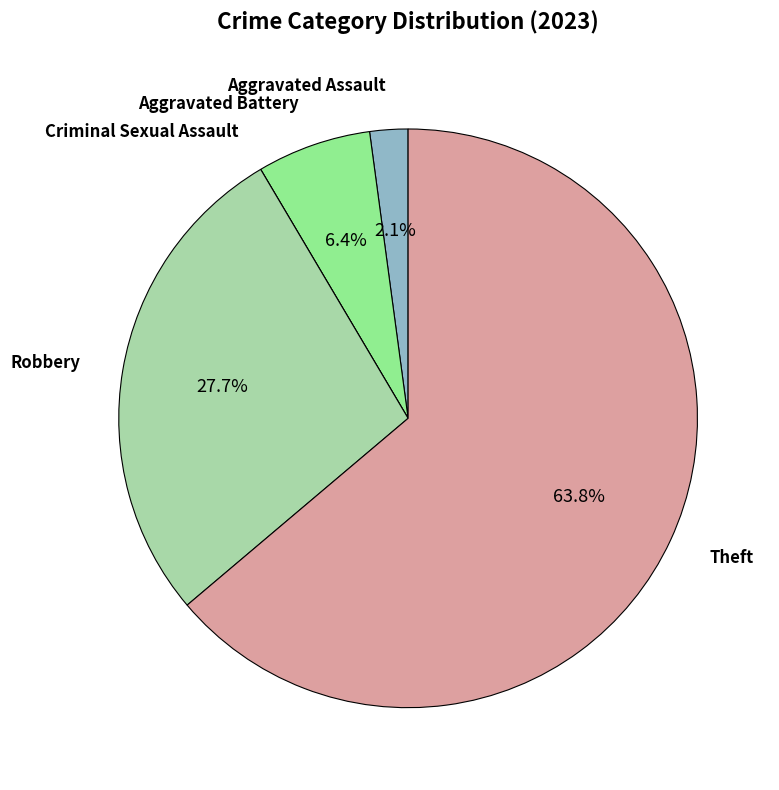

Is there a majority slice in this chart?

Yes